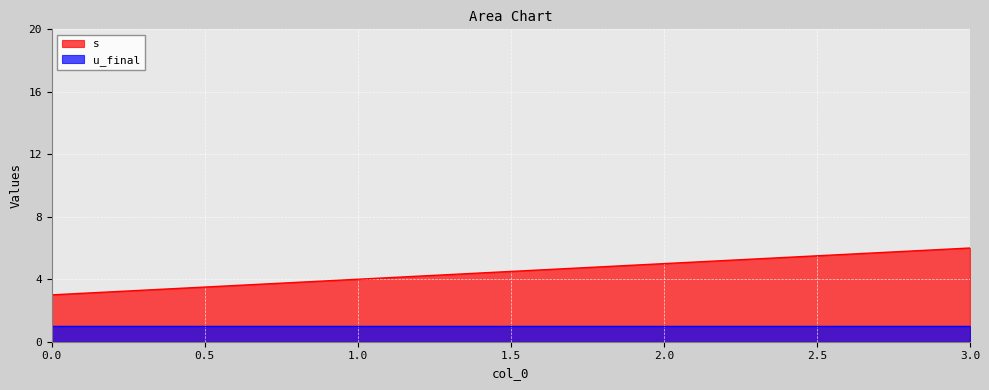

True or false: the data shows 4 at 1.

True